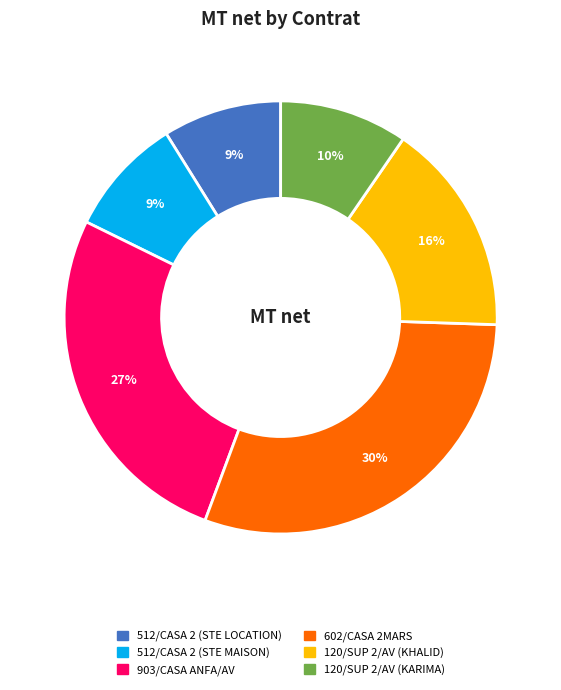

The 512/CASA 2 (STE MAISON) slice represents 18% of the pie. True or false?

False